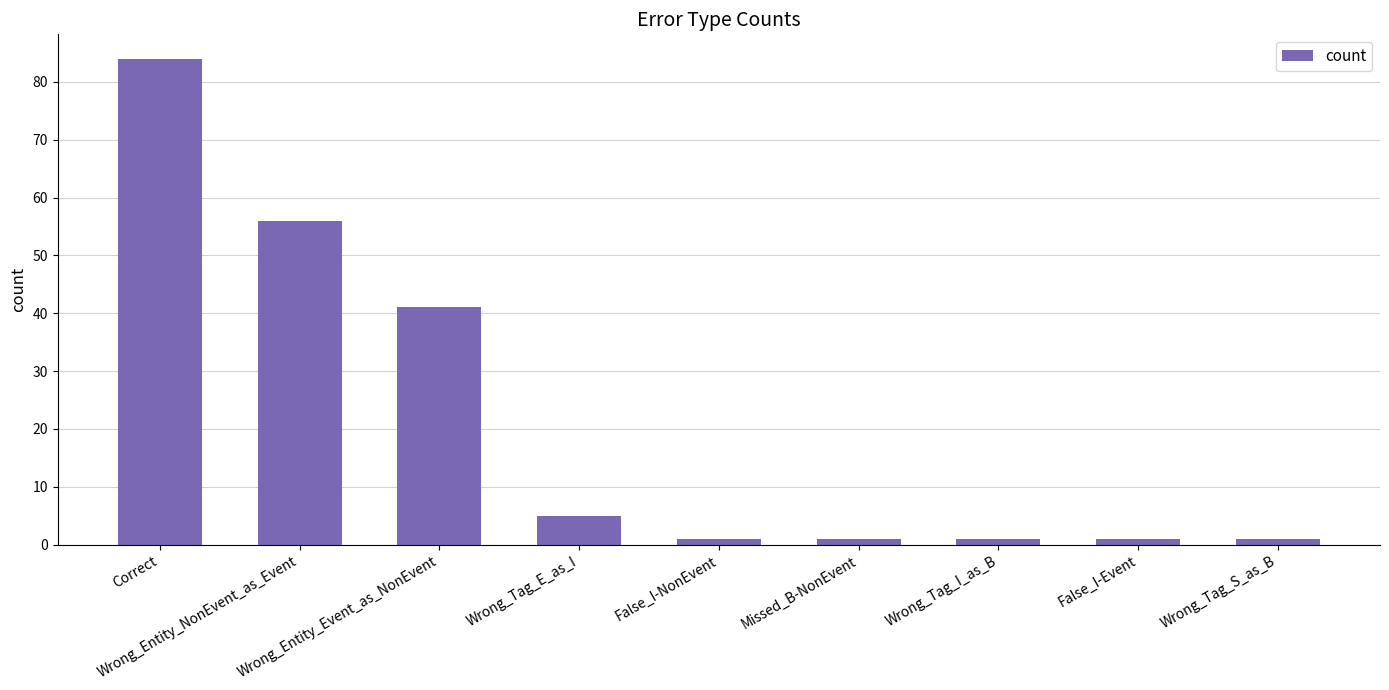

What is the difference between the values at Wrong_Entity_Event_as_NonEvent and Missed_B-NonEvent?

40